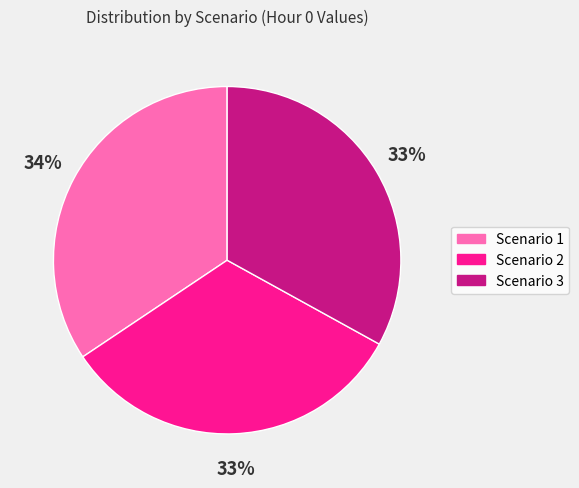

Is the sum of Scenario 1 and Scenario 2 greater than half?

Yes